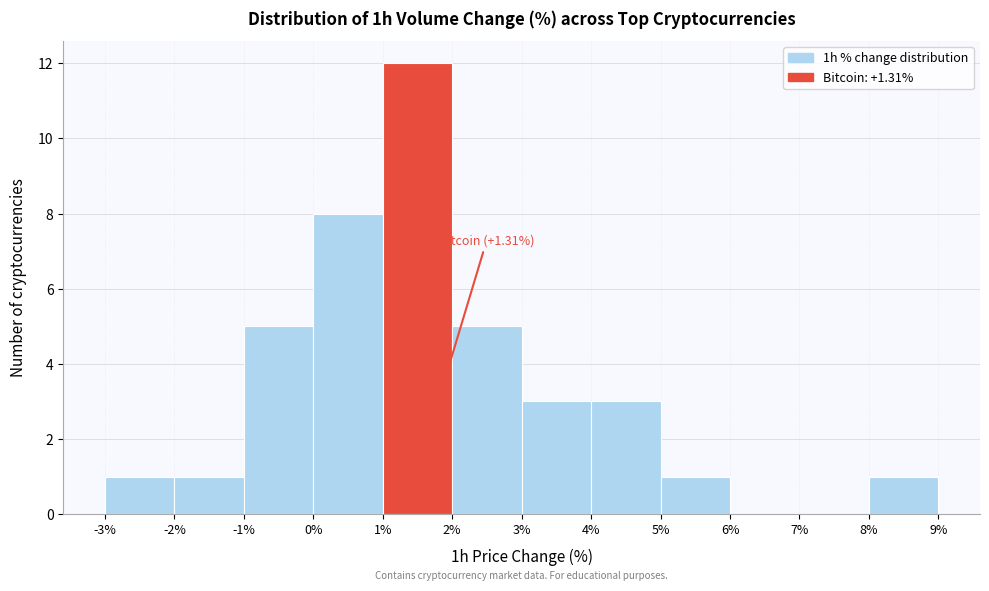

Over which range of the x-axis is the bar tallest?

1% to 2%